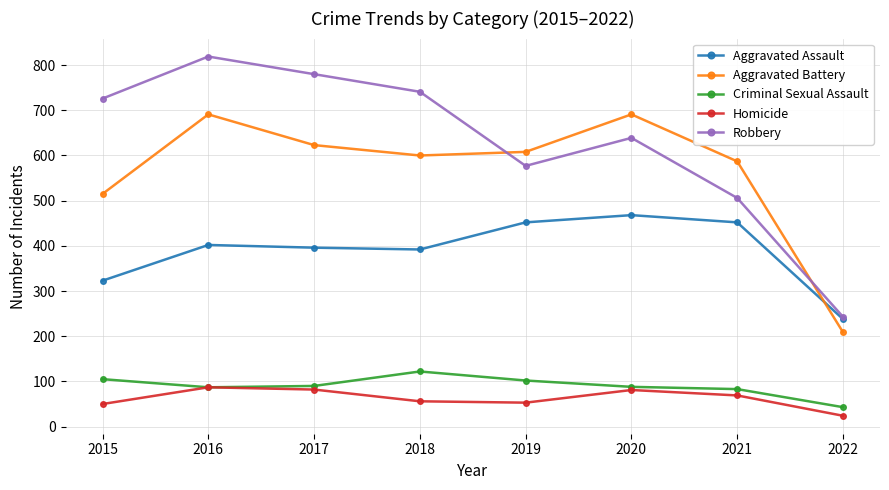

At which label is Robbery closest to 531?

2021